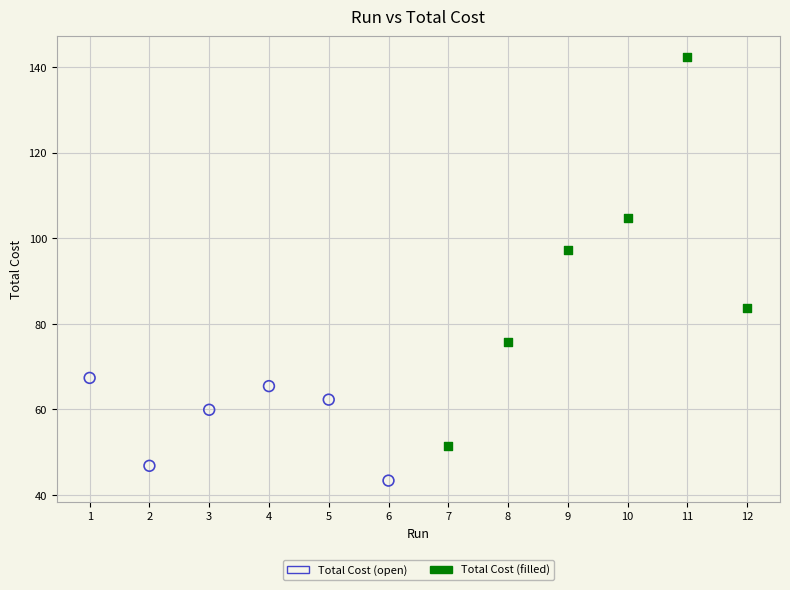

Which series contains the lowest Y value?

Total Cost (open)